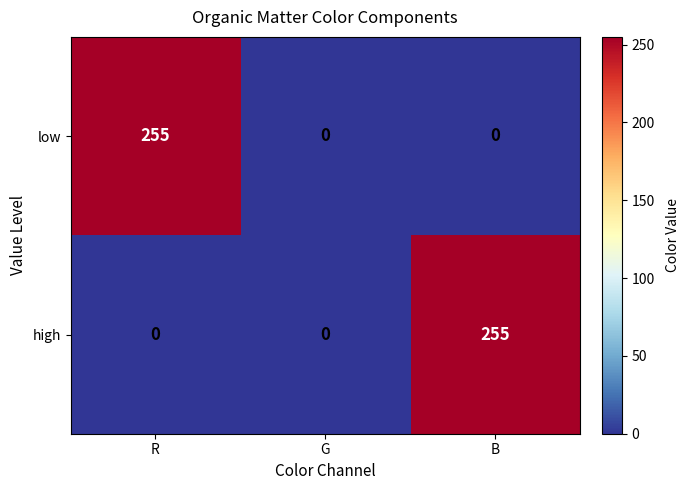

What is the average value of the low series?

85